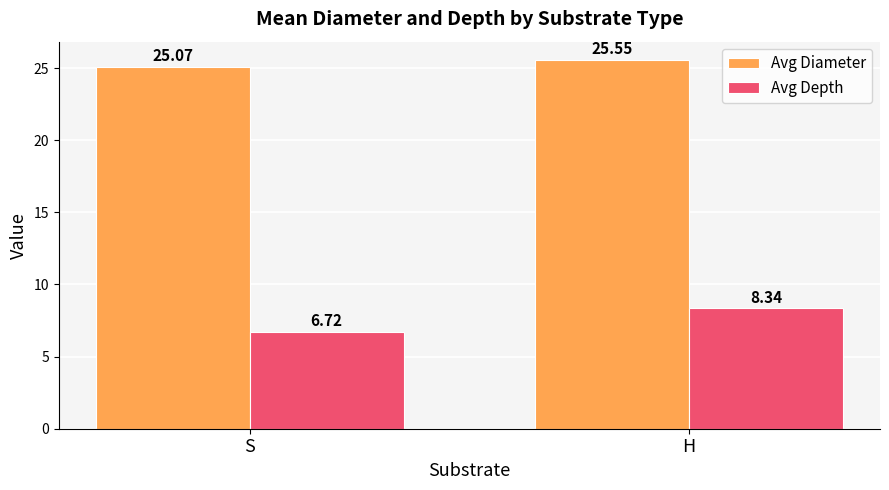

Which category has the lowest value in the Avg Depth series?

S